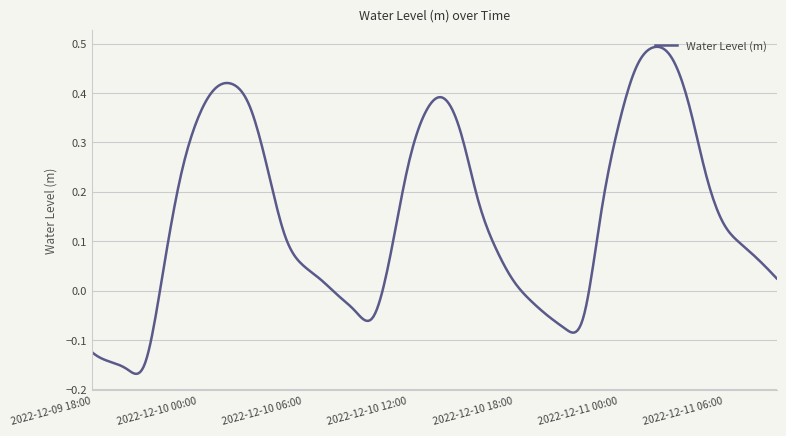

True or false: the data has more than 2 interior local peaks.

True